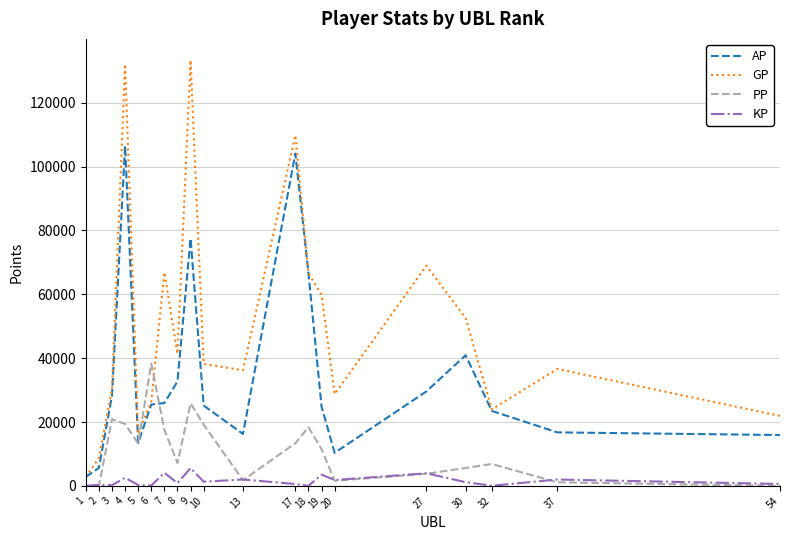

What is the maximum value shown in the chart?

133311.0